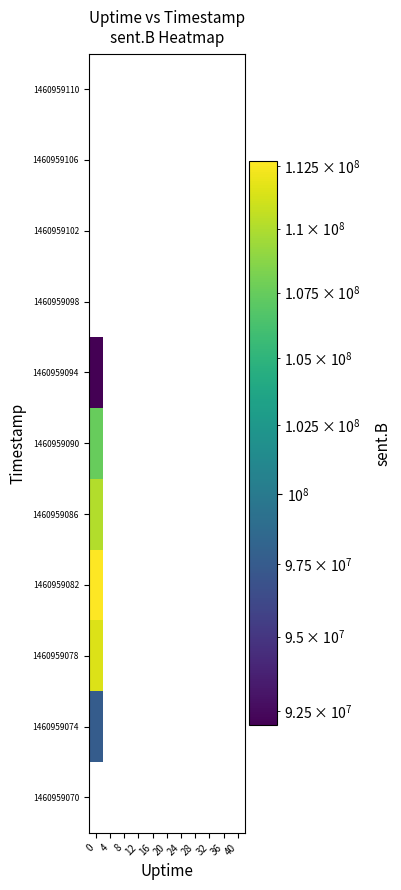

Is the value of 1460959098 at 0 greater than the value of 1460959082 at 20?

No